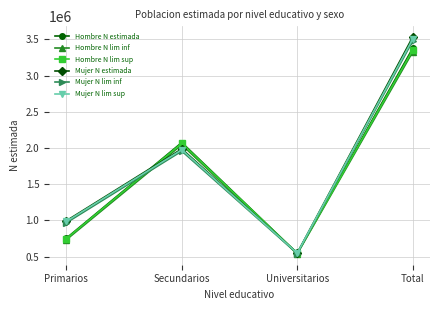

At which category does Hombre N lim sup reach its first local valley?

Universitarios